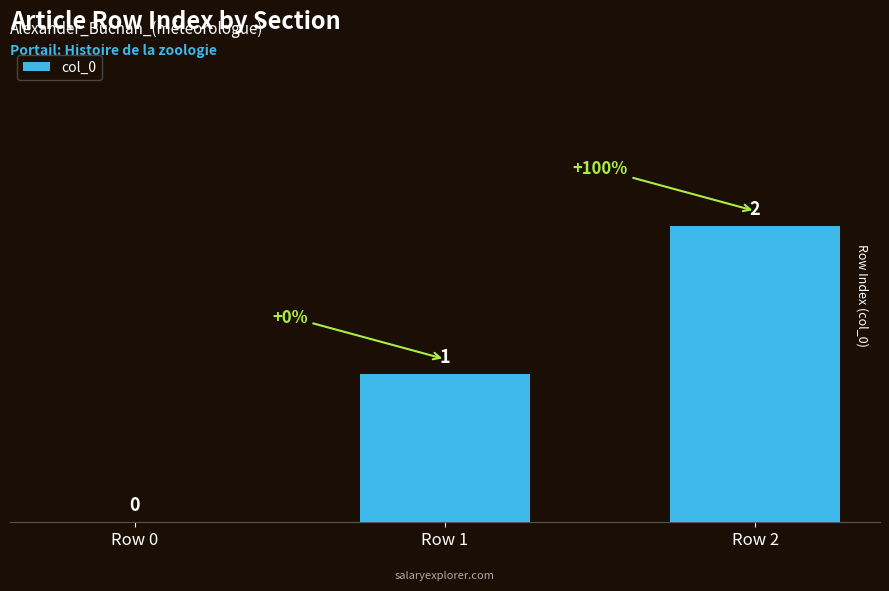

Are the bars horizontal?

No